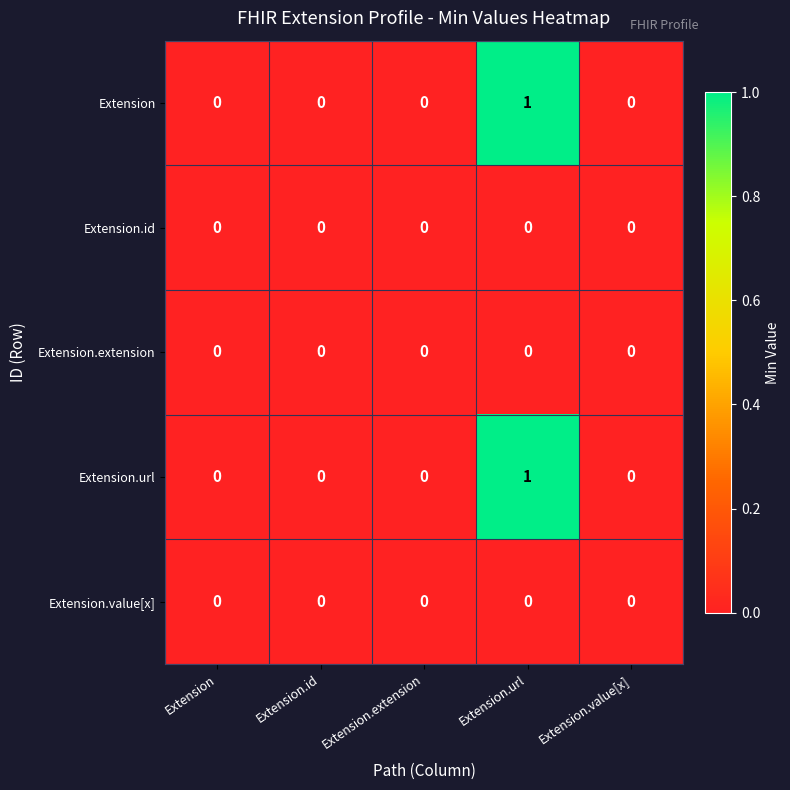

At which label does Extension.url reach its peak?

Extension.url